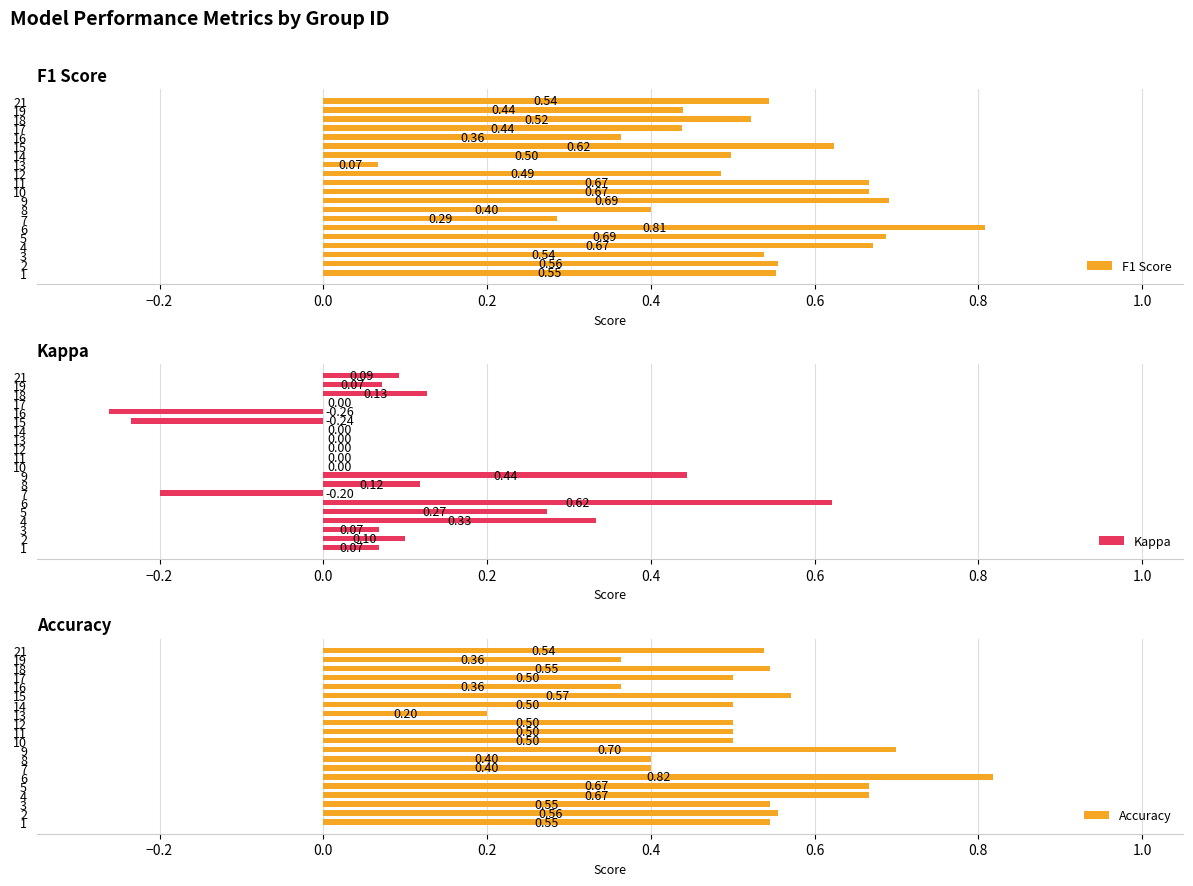

Count the number of data series in this chart.

3